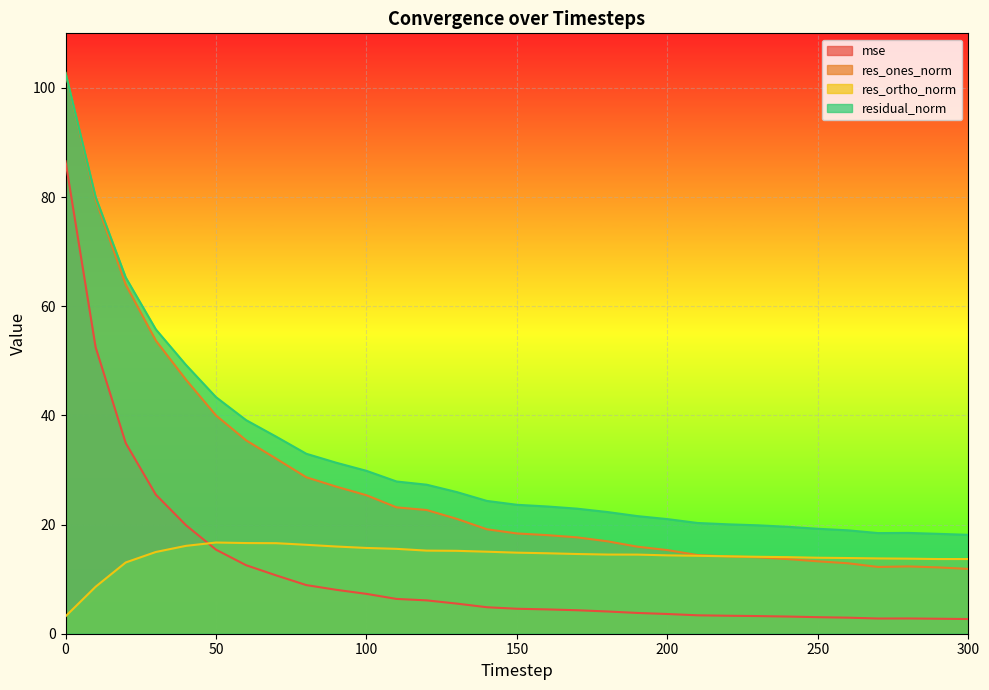

At how many categories does at least one series exceed 39?

7